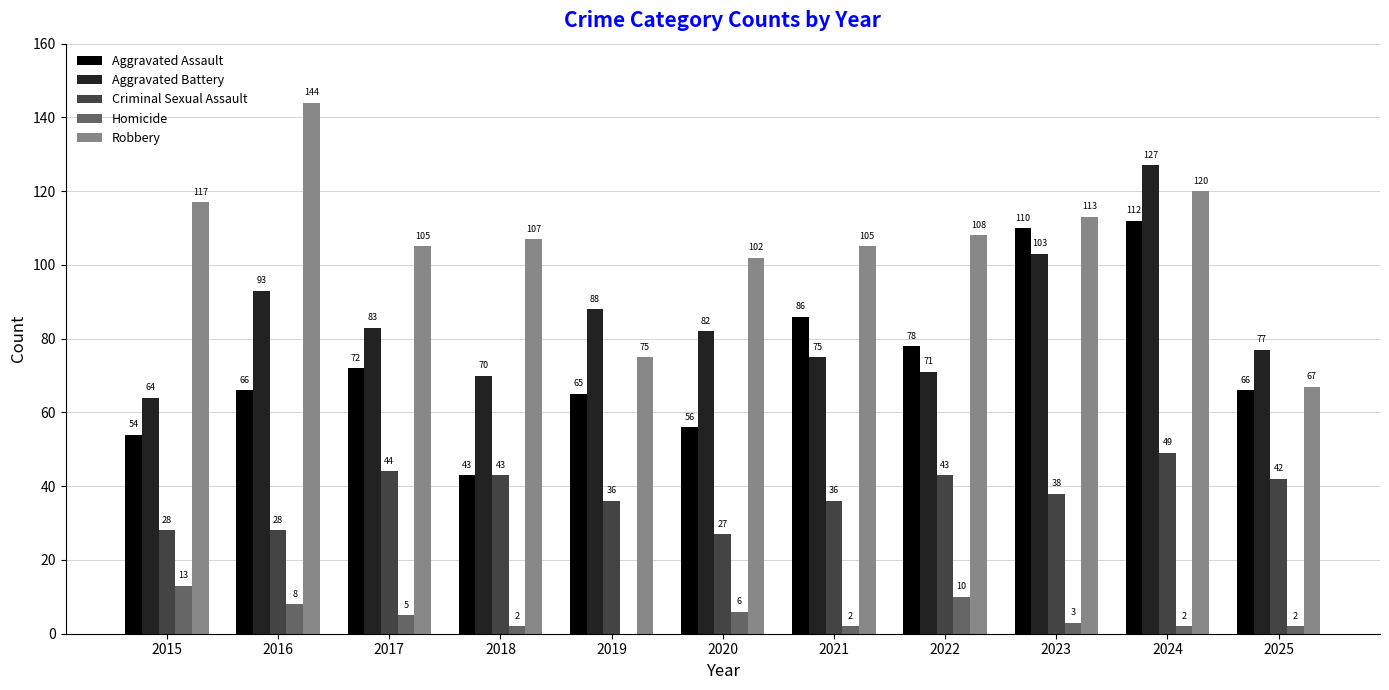

What is the sum of all Criminal Sexual Assault values?

414